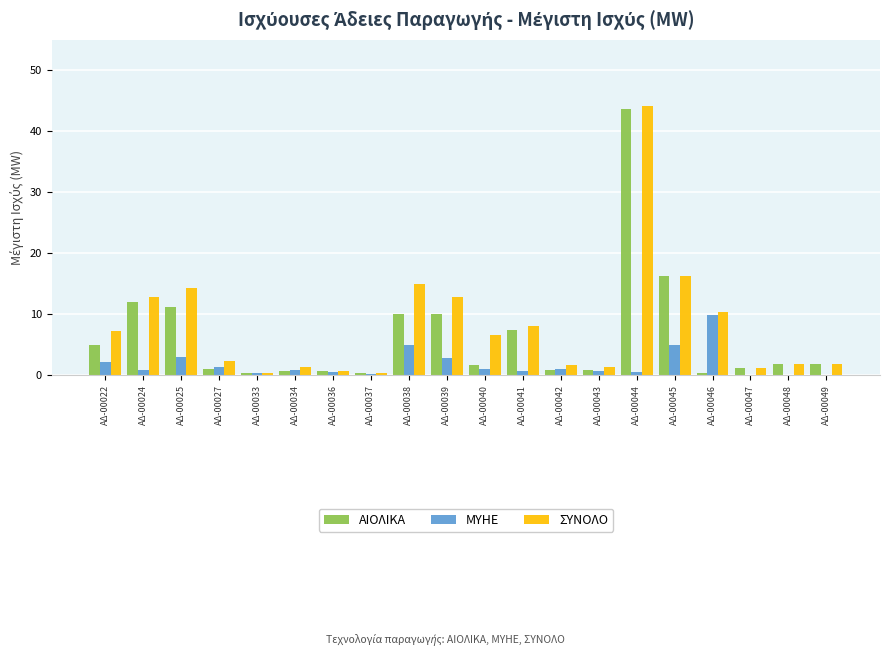

At which category is the sum across all series the highest?

ΑΔ-00044